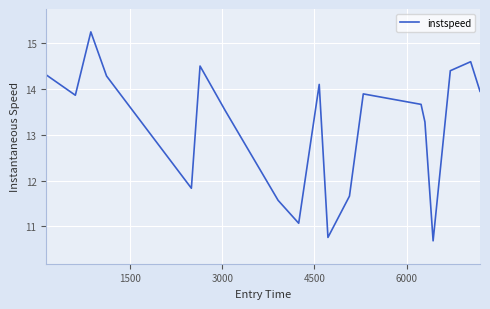

What is the difference between the maximum and minimum values?

4.6